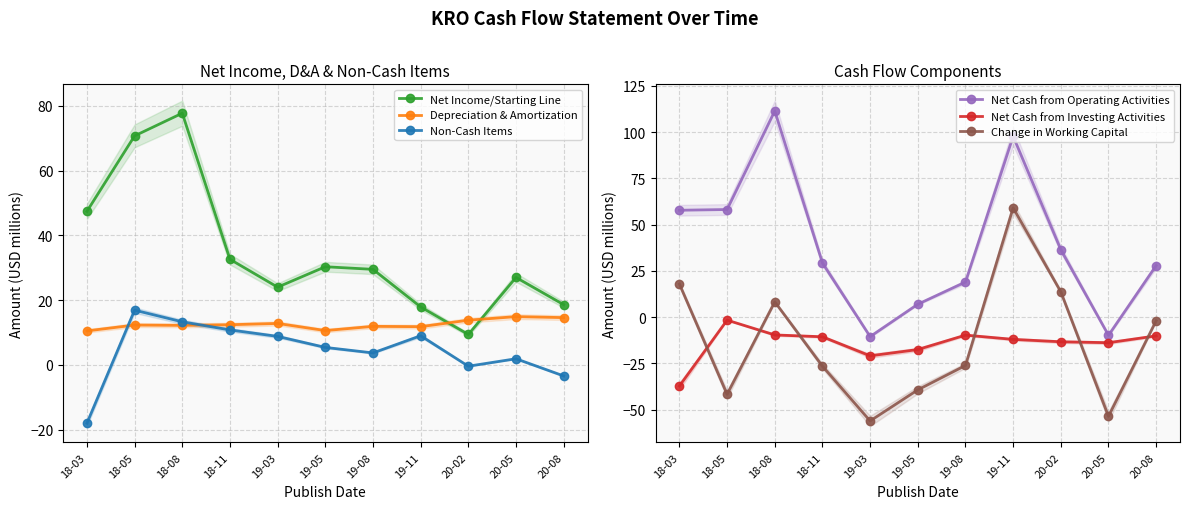

The Depreciation & Amortization series shows 12.2 at 18-08. True or false?

True